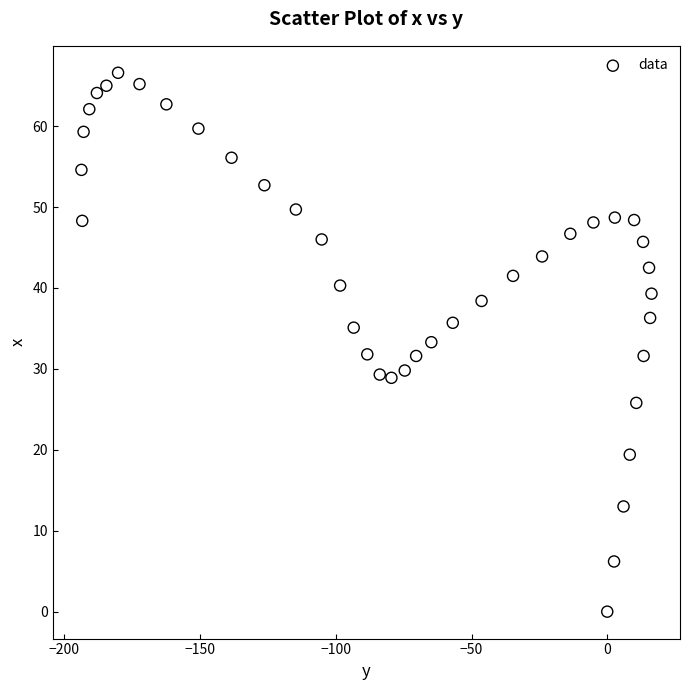

What is the range of Y values (max minus min)?

66.6